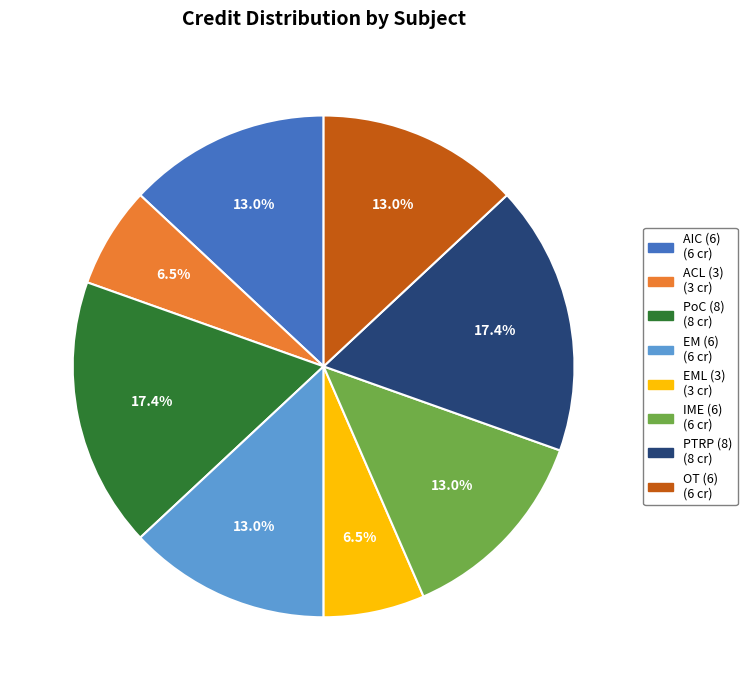

Does any single category account for the majority?

No